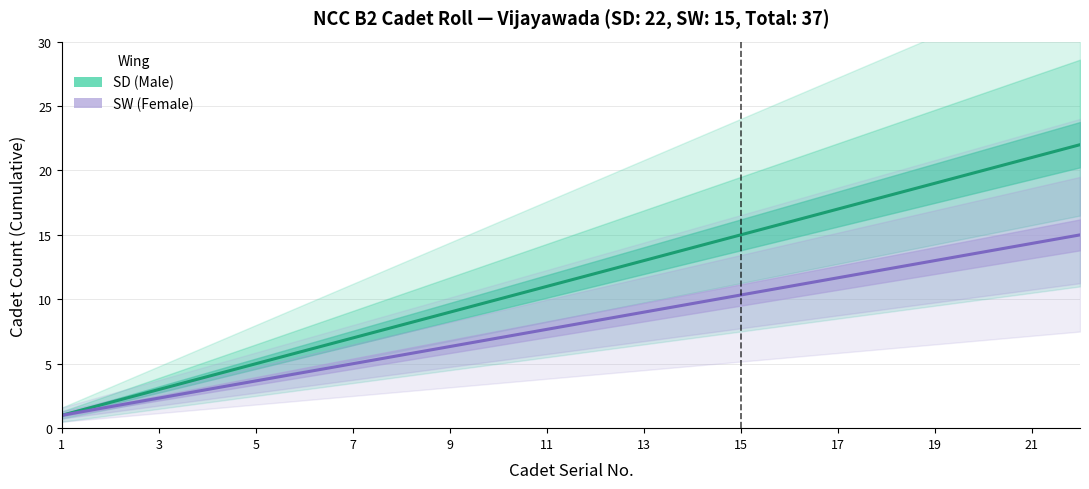

At which category does the chart reach its minimum across all series?

1